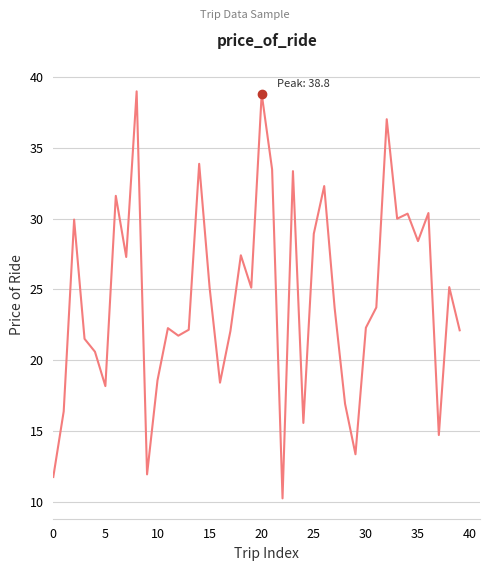

What is the smallest value displayed?

10.3